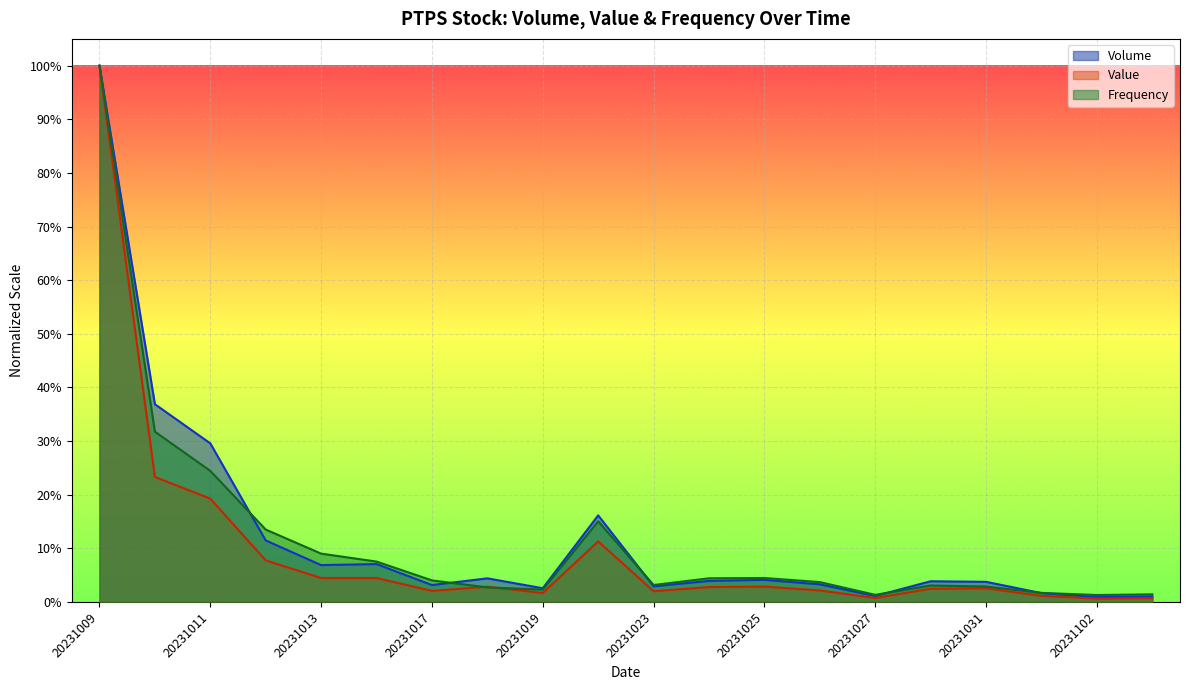

At which label is Value closest to 0?

20231102